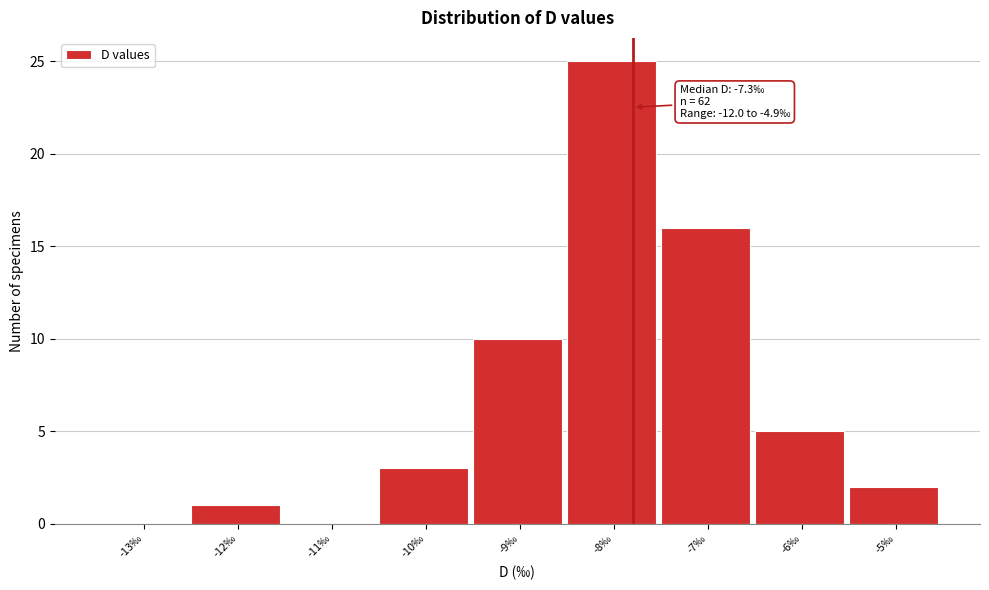

Reading left to right, what are all the values shown in this chart?

-13‰=0	-12‰=1	-11‰=0	-10‰=3	-9‰=10	-8‰=25	-7‰=16	-6‰=5	-5‰=2